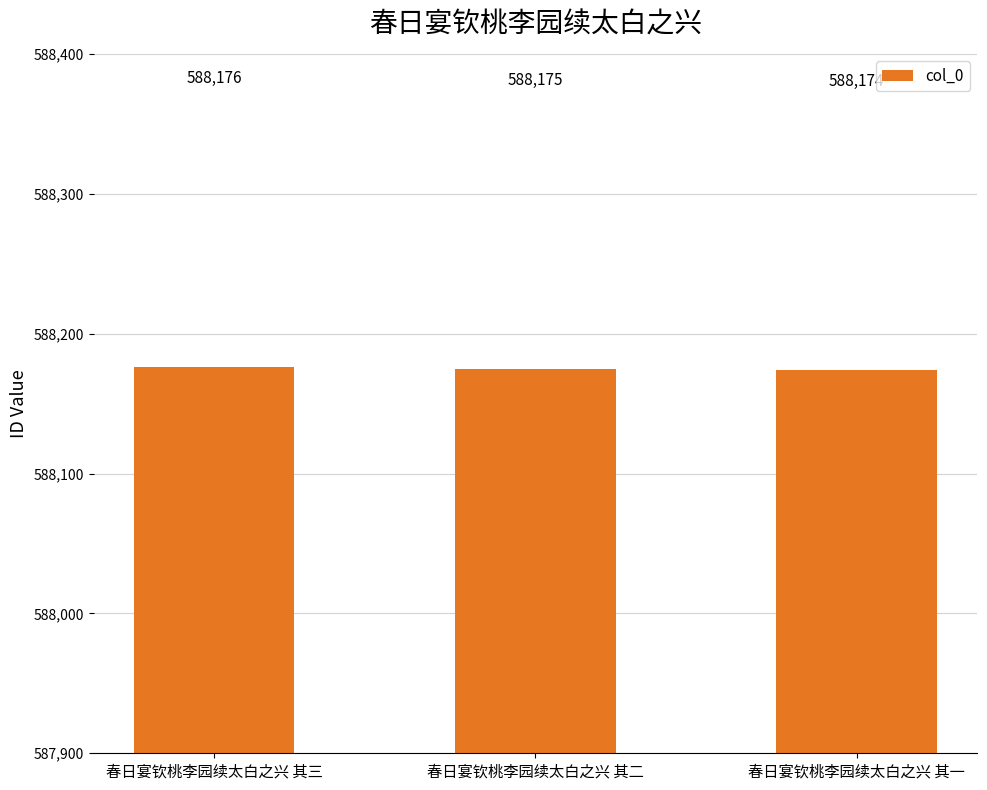

Does the chart contain stacked bars?

No